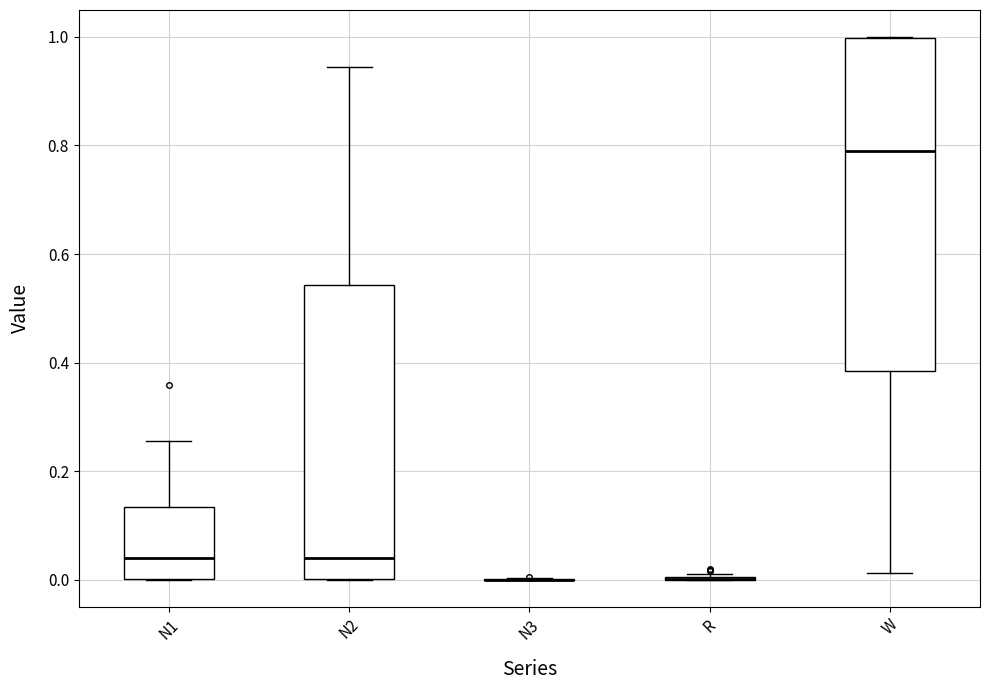

Reading left to right, read every box against the y-axis: the position of its median line, the range the box covers, and the ends of its whiskers. The values are not printed on the chart, so give them approximately, as read against the axis.

N1: median 0.04, box 0.00 to 0.14, whiskers 0.00 to 0.26
N2: median 0.04, box 0.00 to 0.54, whiskers 0.00 to 0.94
N3: box collapsed to a line at 0.00, whiskers 0.00 to 0.00
R: box collapsed to a line at 0.00, whiskers 0.00 to 0.02
W: median 0.78, box 0.38 to 1.00, whiskers 0.02 to 1.00